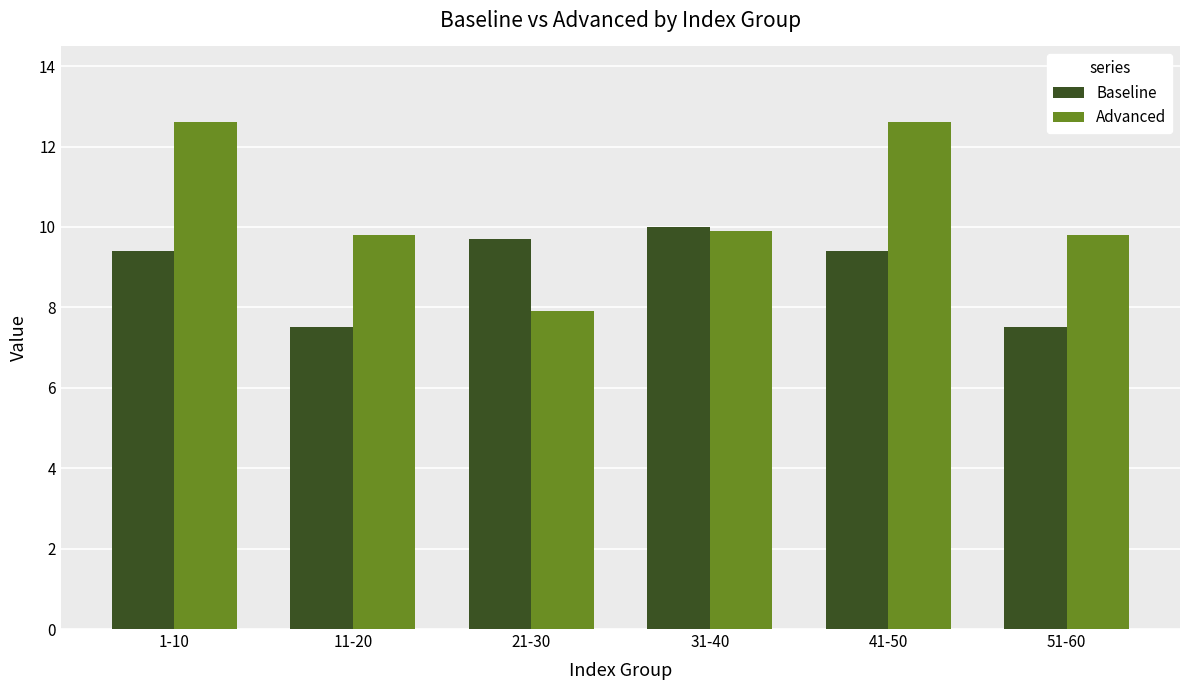

How many bars are there in total?

12